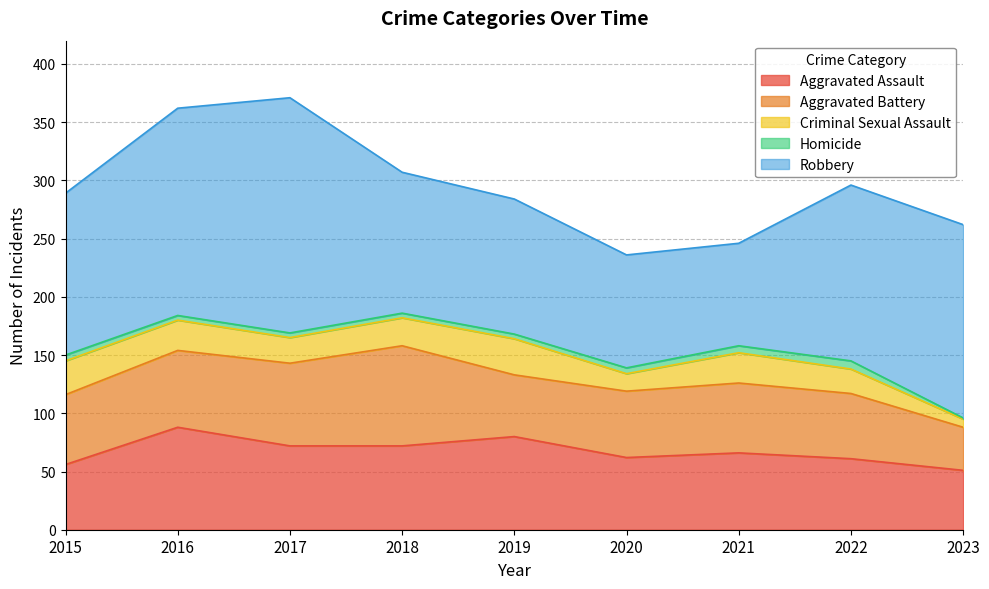

True or false: Robbery and Criminal Sexual Assault cross at least once.

False